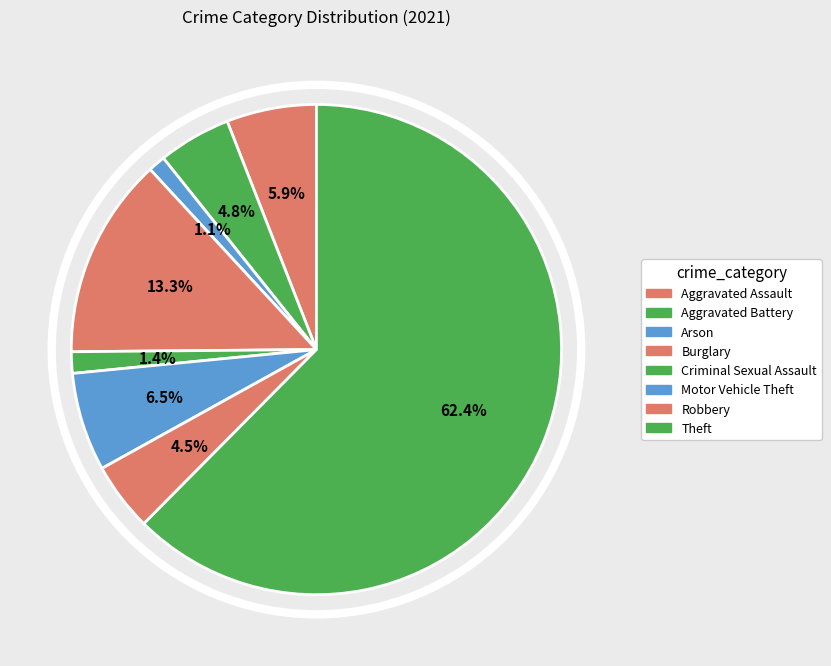

What is the total percentage of Criminal Sexual Assault and Robbery?

5.9%